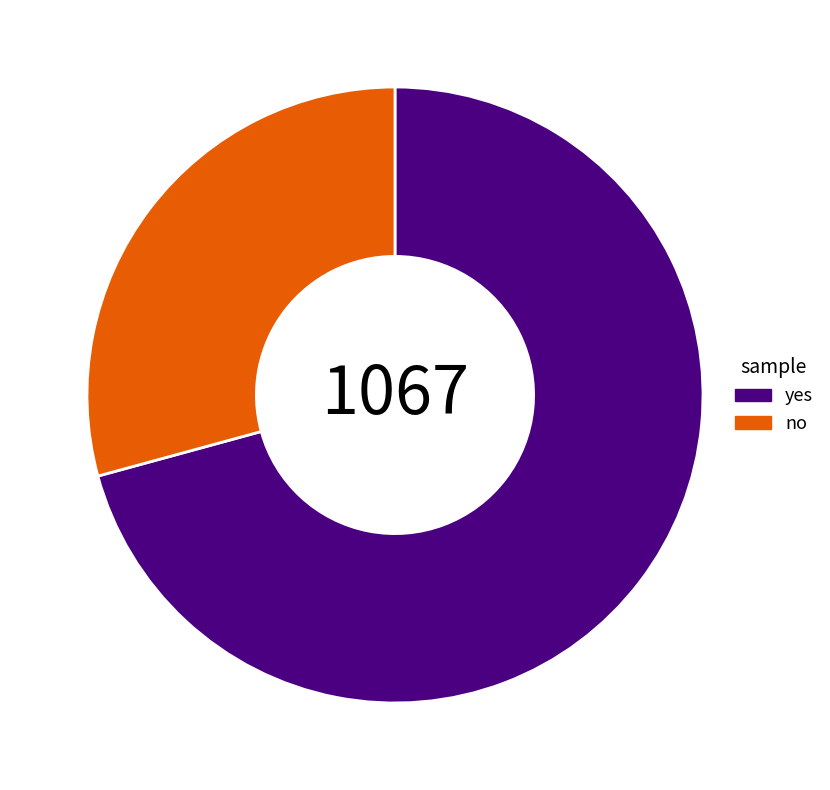

Is it true that yes is 71% of the pie?

True